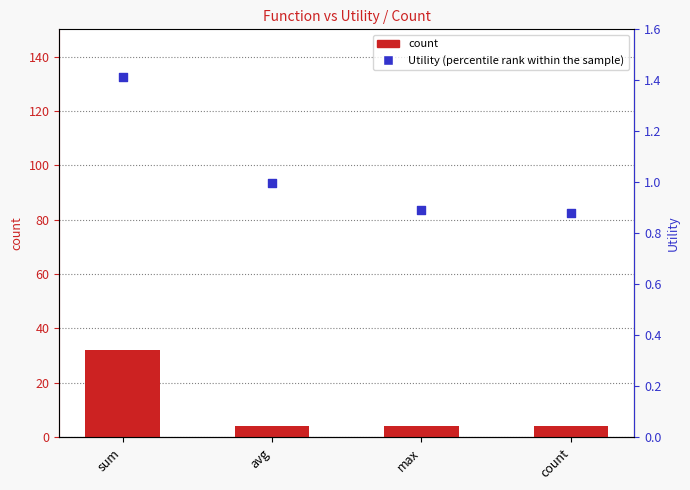

Which series contains the lowest Y value?

Utility (percentile rank within the sample)